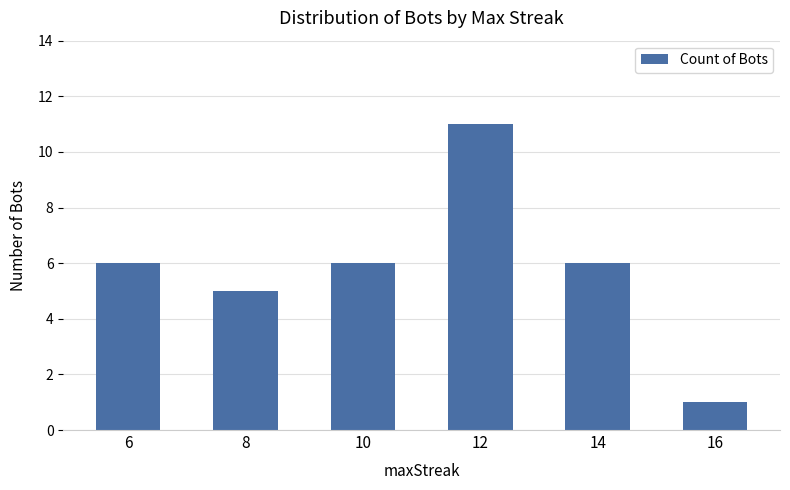

The chart shows a value of 6 at 14. True or false?

True